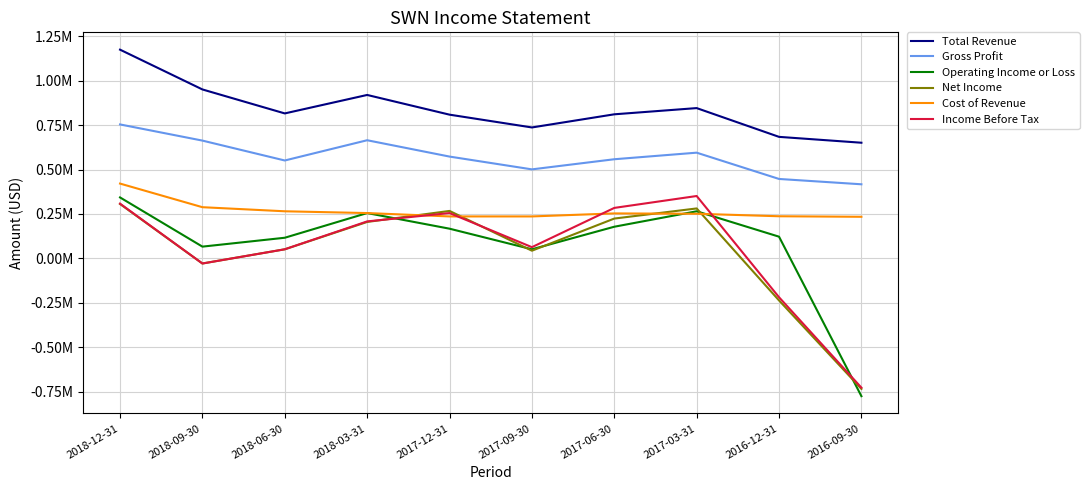

Which series has the widest spread of values?

Operating Income or Loss